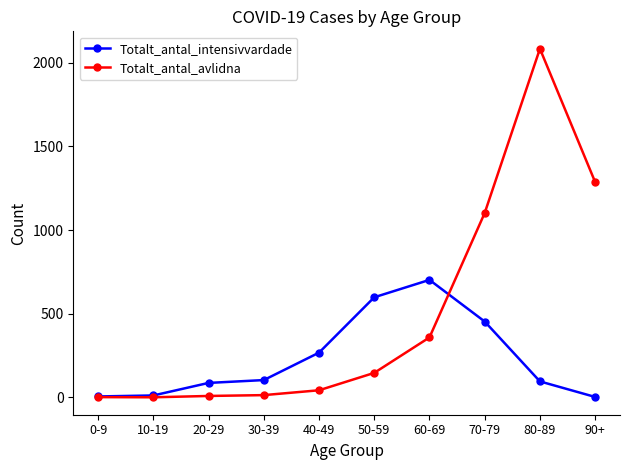

Is it true that Totalt_antal_intensivvardade equals 702 at 60-69?

True